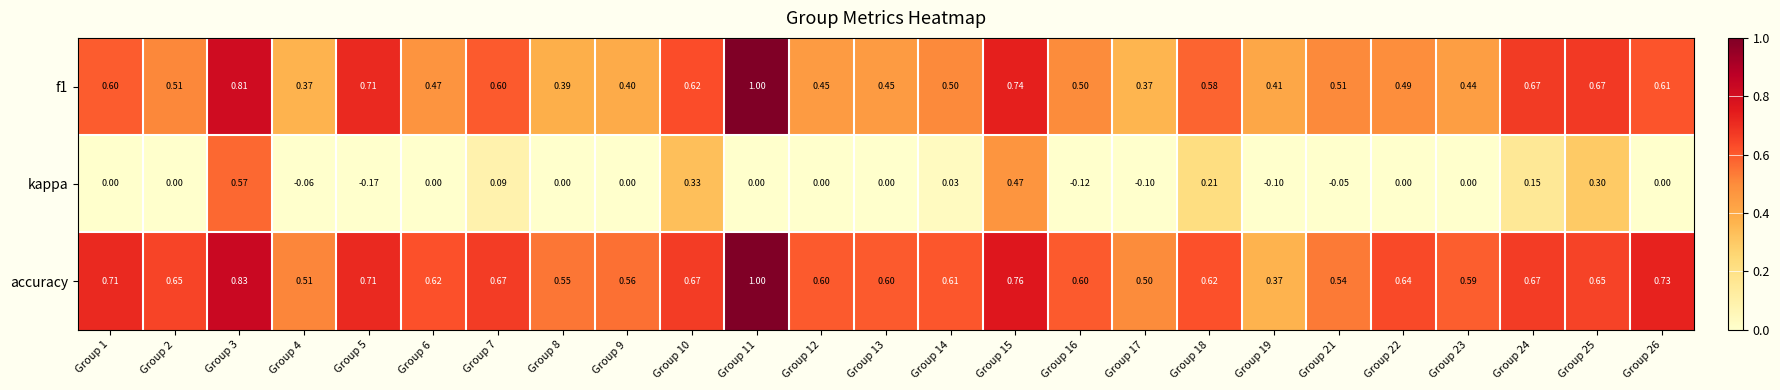

Which series has the largest range (max minus min)?

kappa